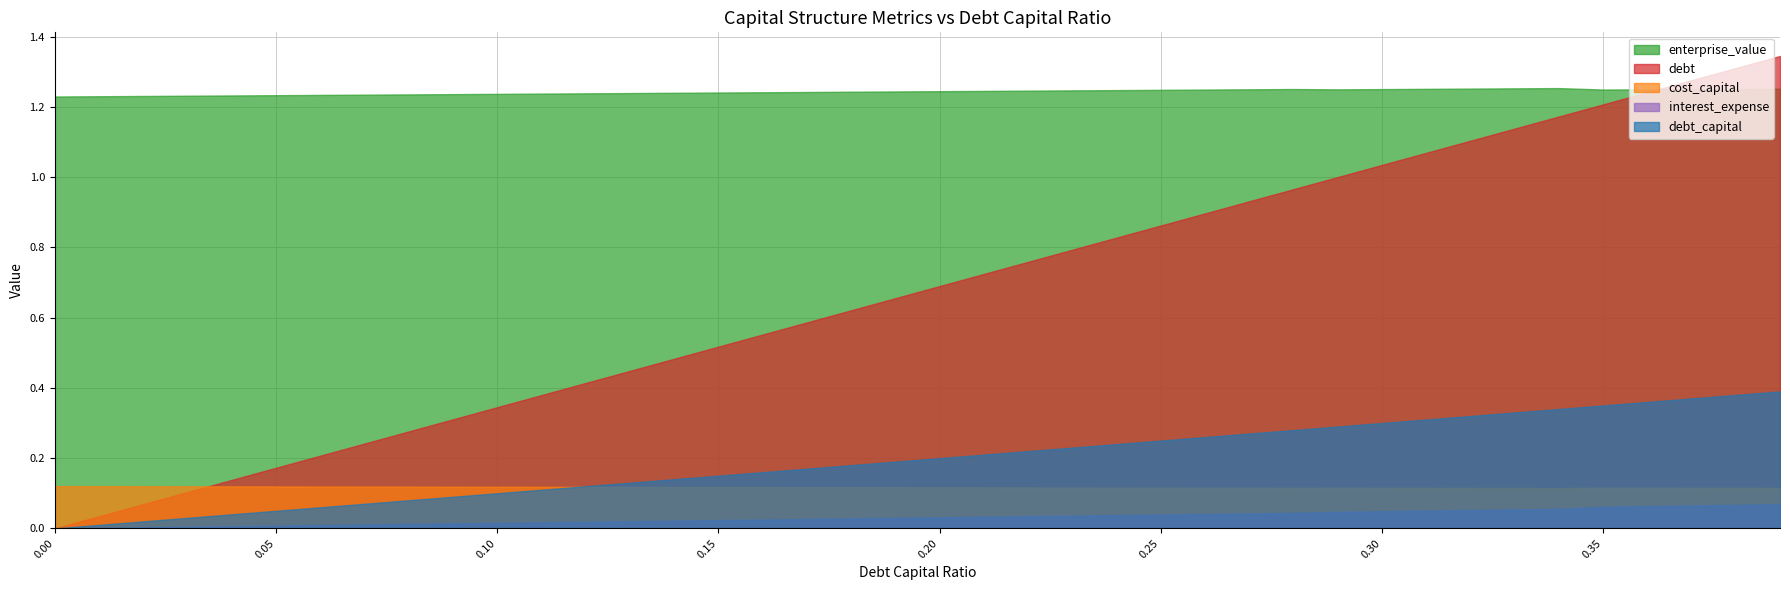

In cost_capital, how many points are lower than both neighbors (excluding endpoints)?

2